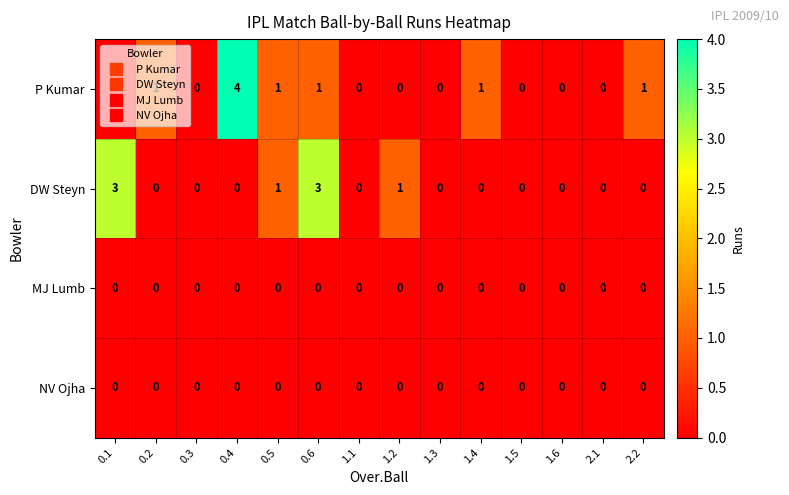

Which series changed the most between 0.4 and 1.2?

P Kumar